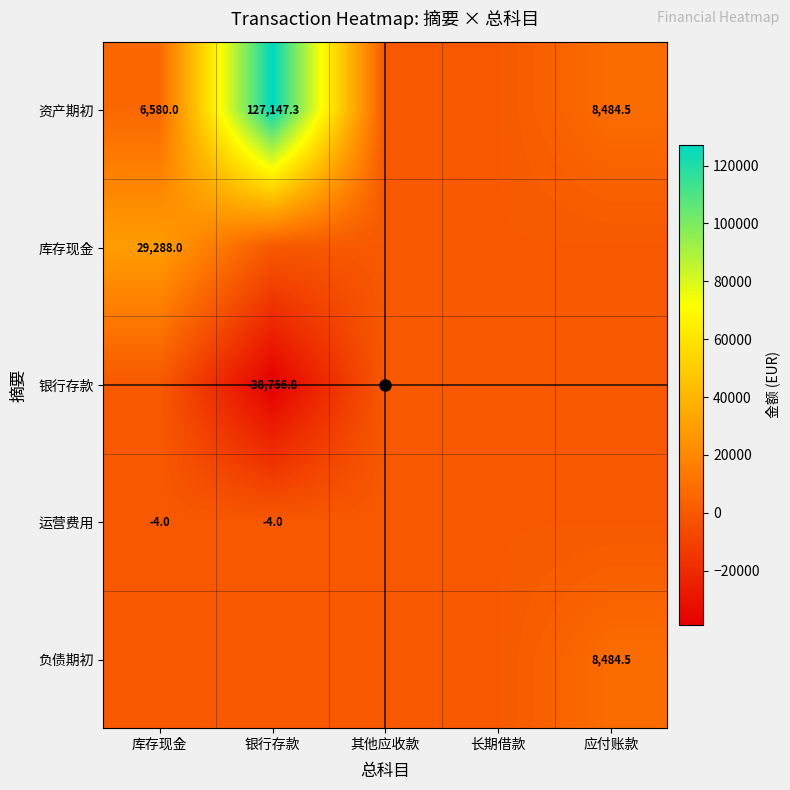

The 负债期初 series shows 2244.5 at 应付账款. True or false?

False